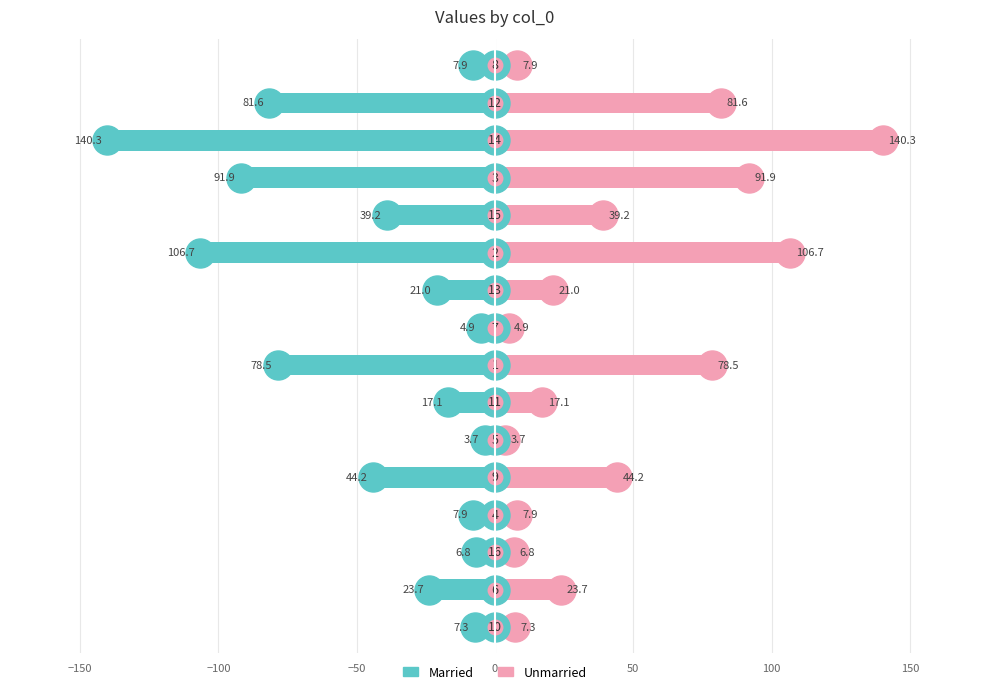

Are the bars horizontal?

Yes